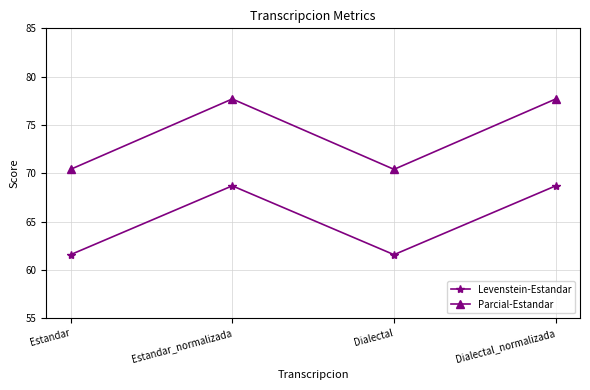

What is the smallest value displayed?

61.6